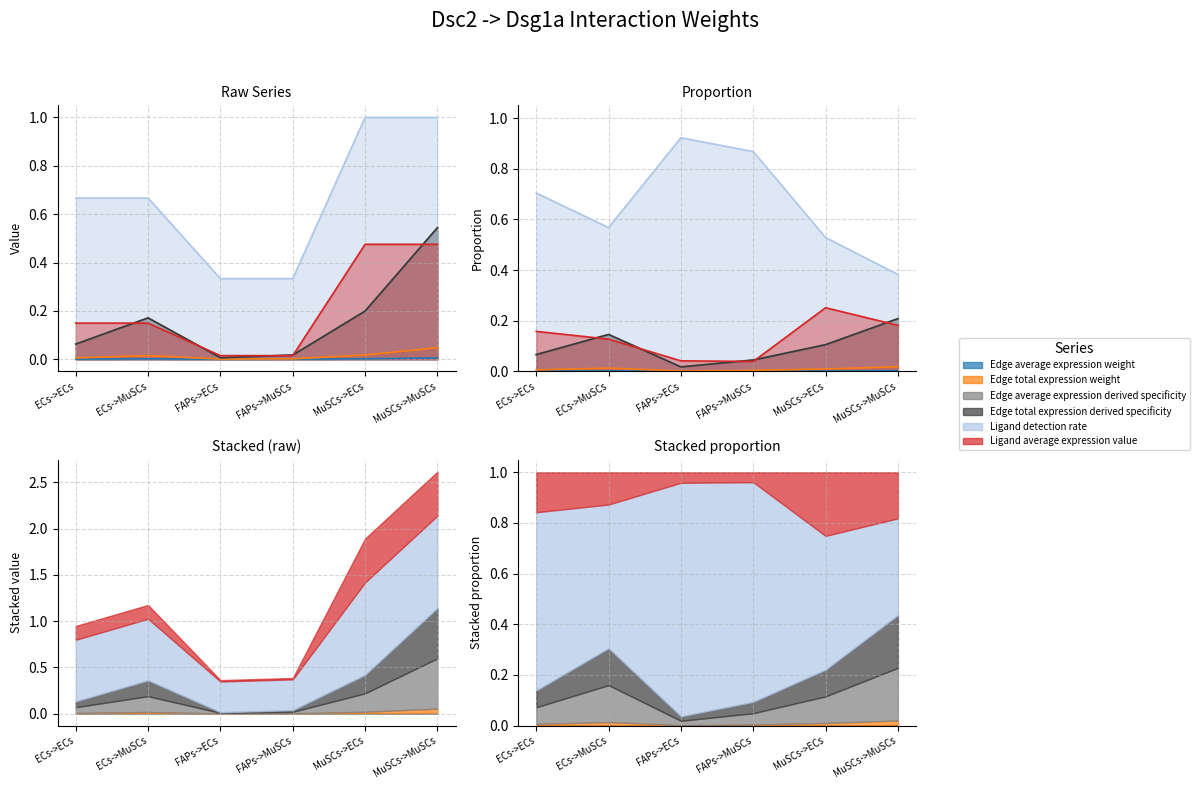

The value of Edge average expression derived specificity at FAPs->MuSCs is 0.0. True or false?

False